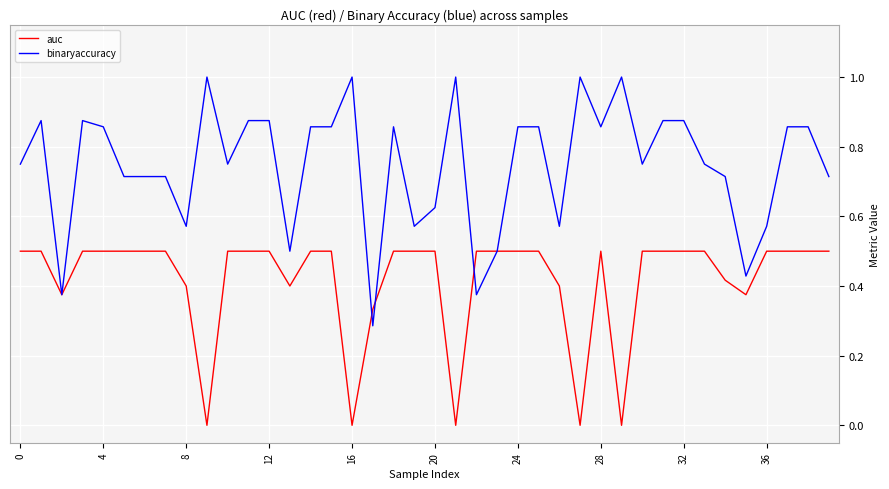

Count the number of data series in this chart.

2